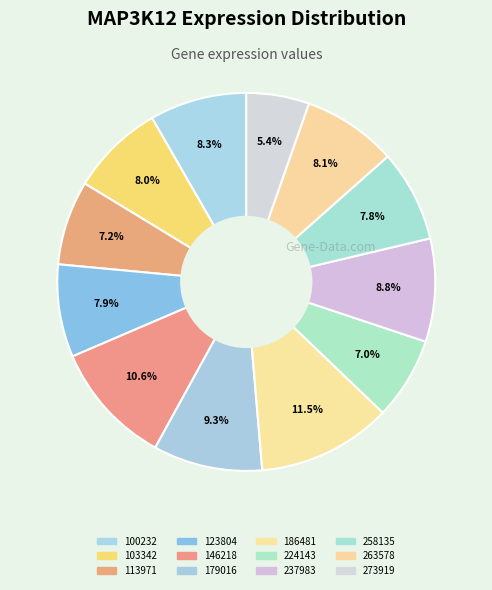

Is there a majority slice in this chart?

No